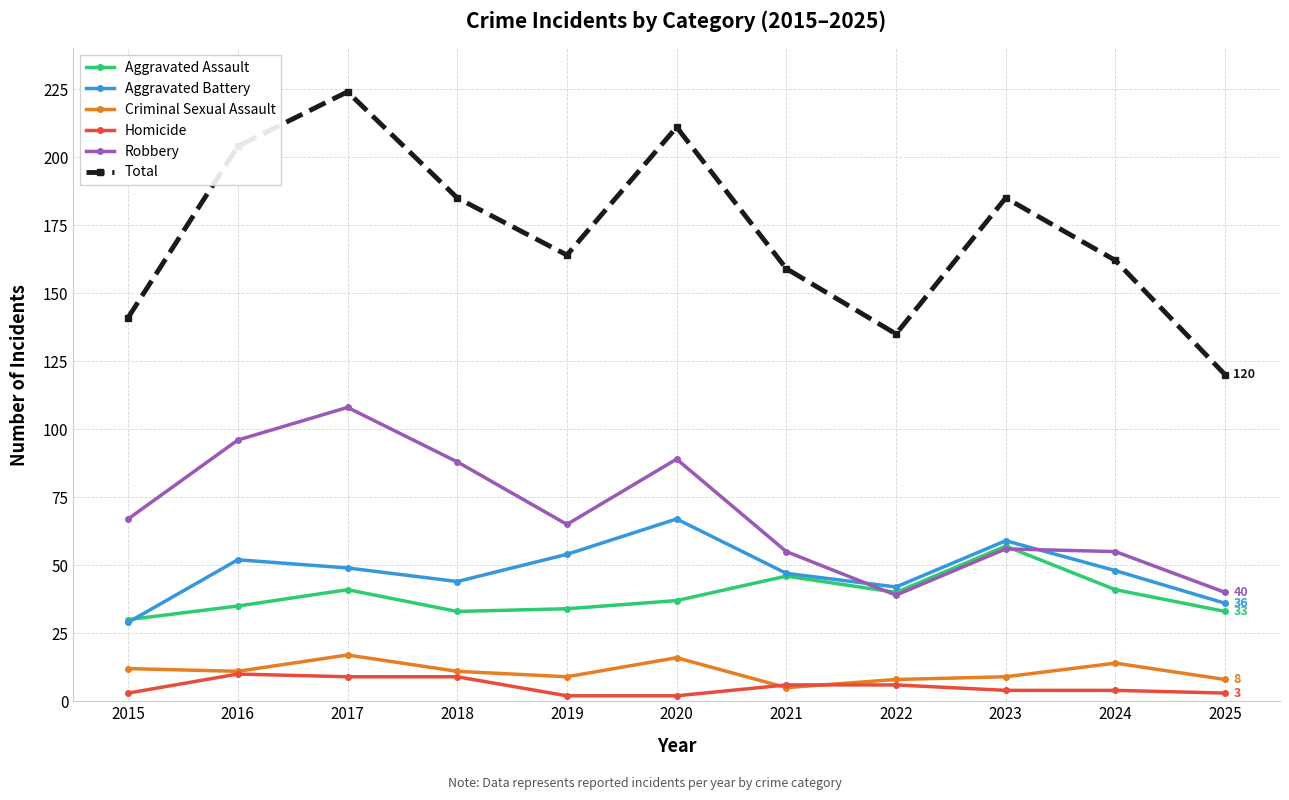

What is the difference between the second highest and minimum values in the Criminal Sexual Assault series?

11